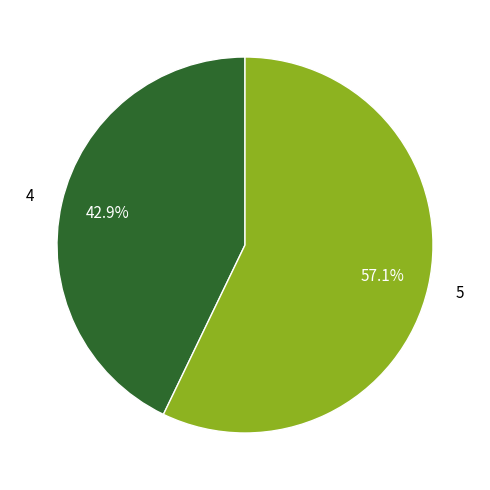

Between 4 and 5, which is larger?

5